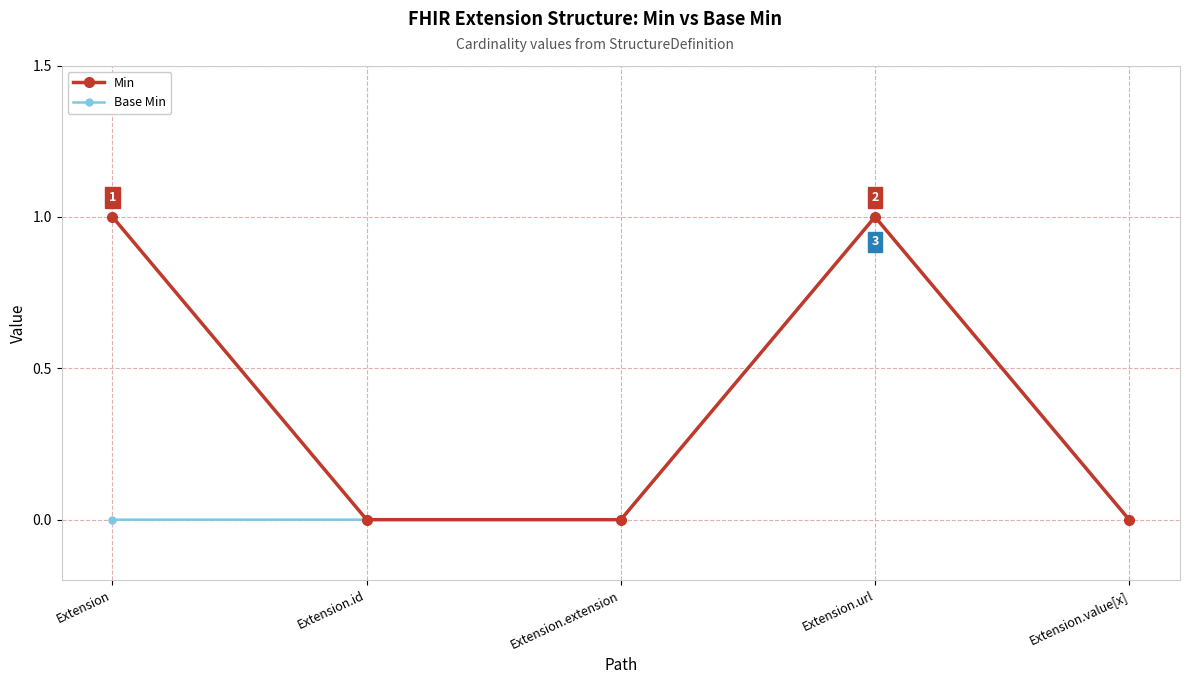

At which category is the sum across all series the highest?

Extension.url